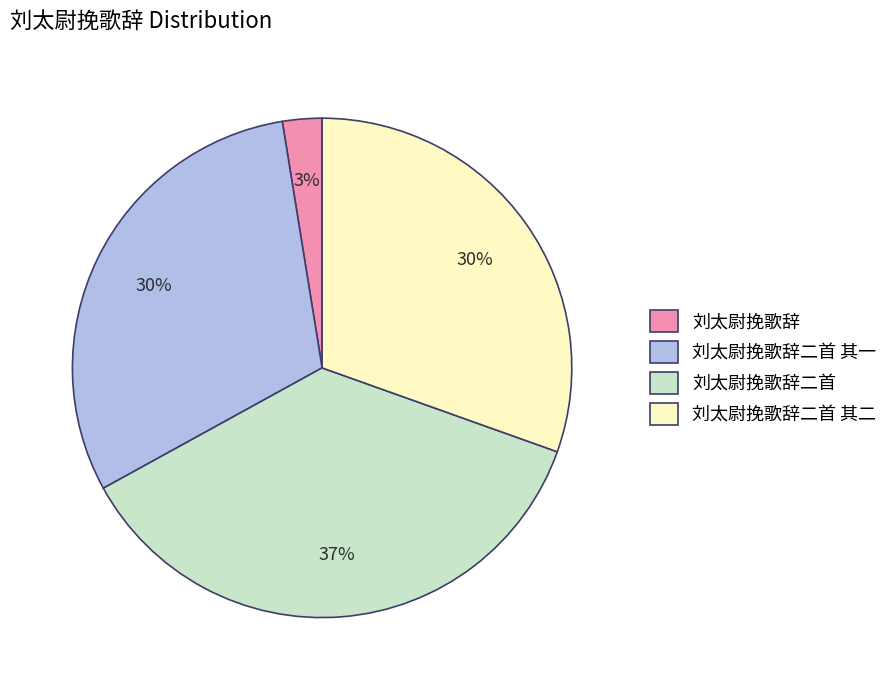

To the nearest percent, what percentage of the pie is 刘太尉挽歌辞二首 其二?

30%